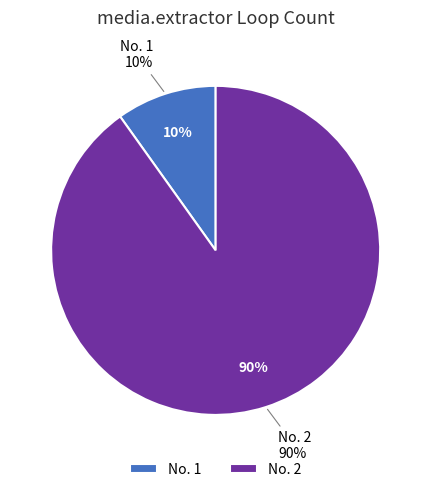

What is the majority slice?

2